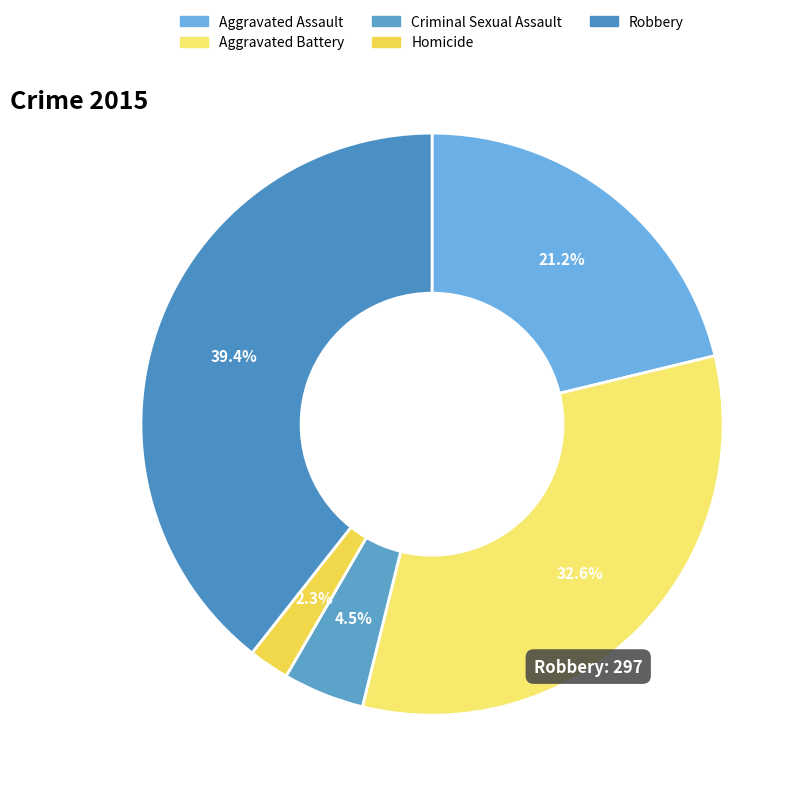

Which slice is the largest?

Robbery